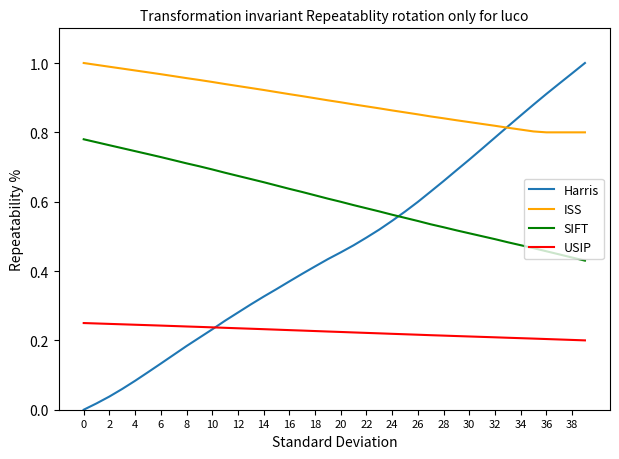

List the series in order of their overall mean, lowest first.

USIP, Harris, SIFT, ISS